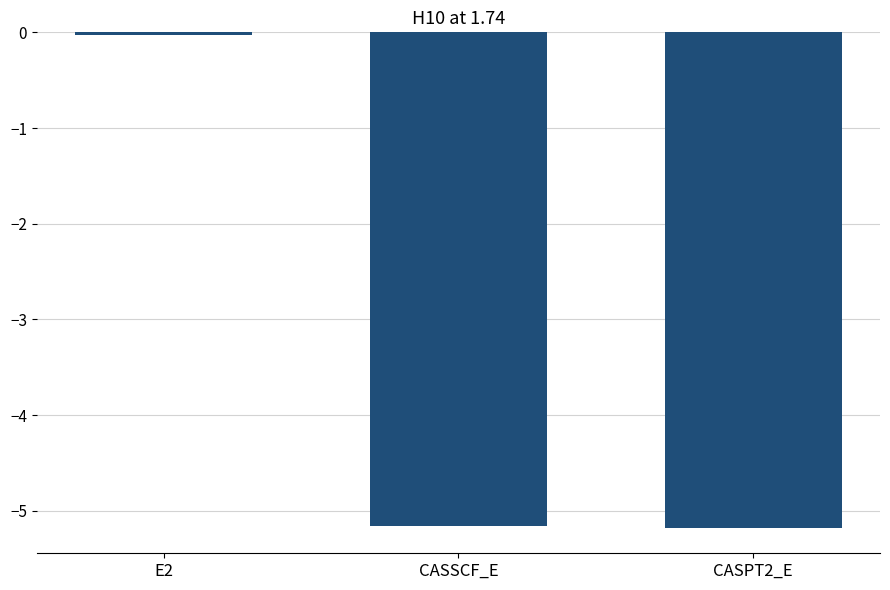

What is the difference between the maximum and minimum values?

5.2